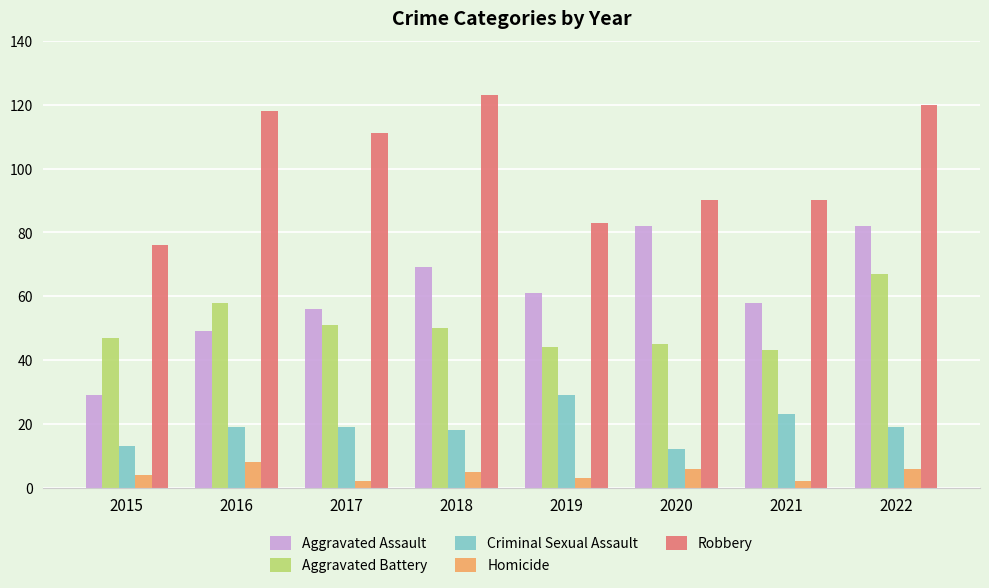

Rank the series by their maximum value, from lowest to highest.

Homicide, Criminal Sexual Assault, Aggravated Battery, Aggravated Assault, Robbery